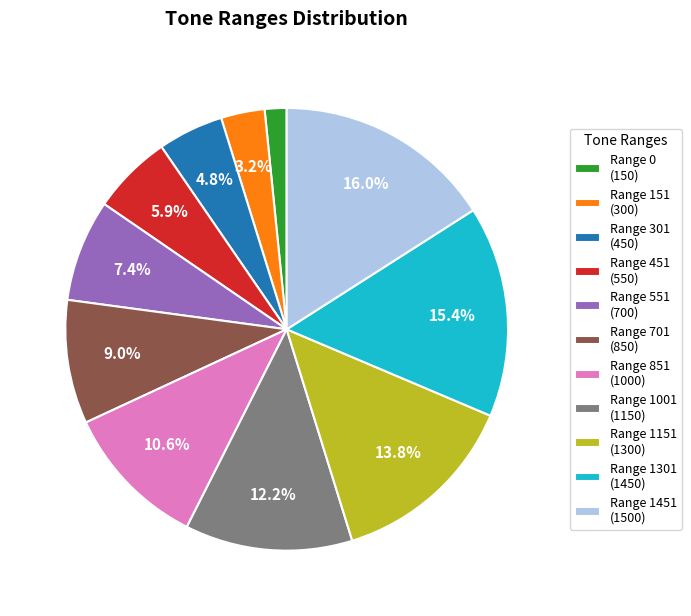

Count the number of slices in the pie.

11